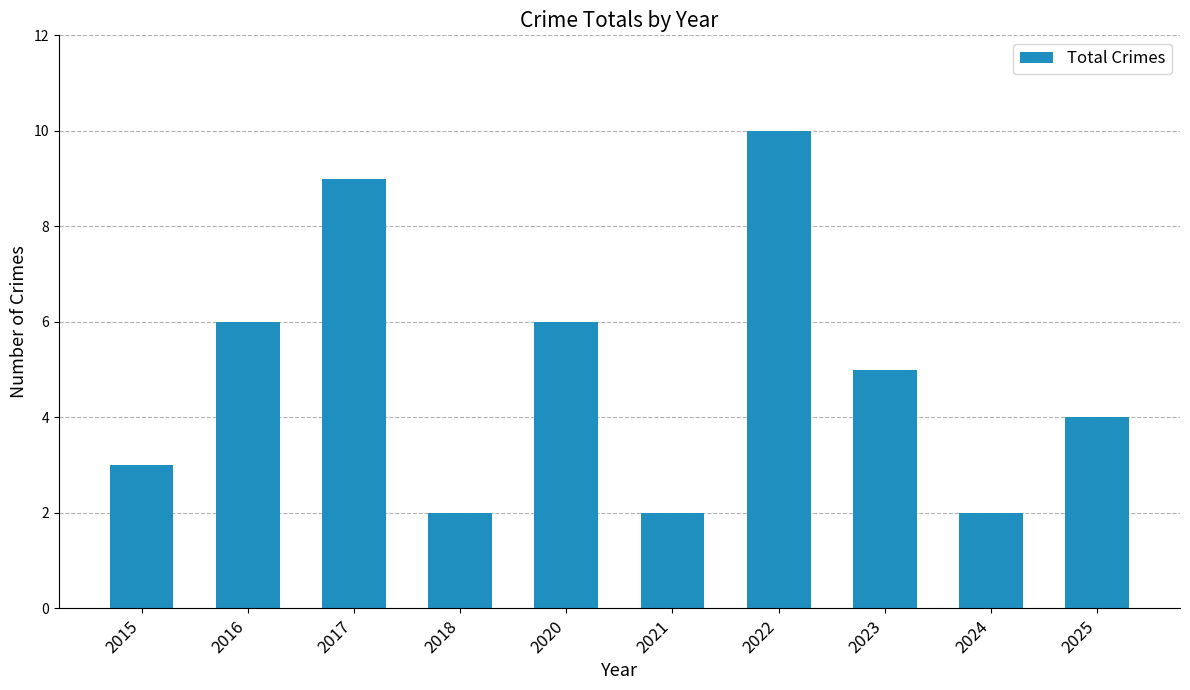

What is the value of the 7th bar from the left?

10